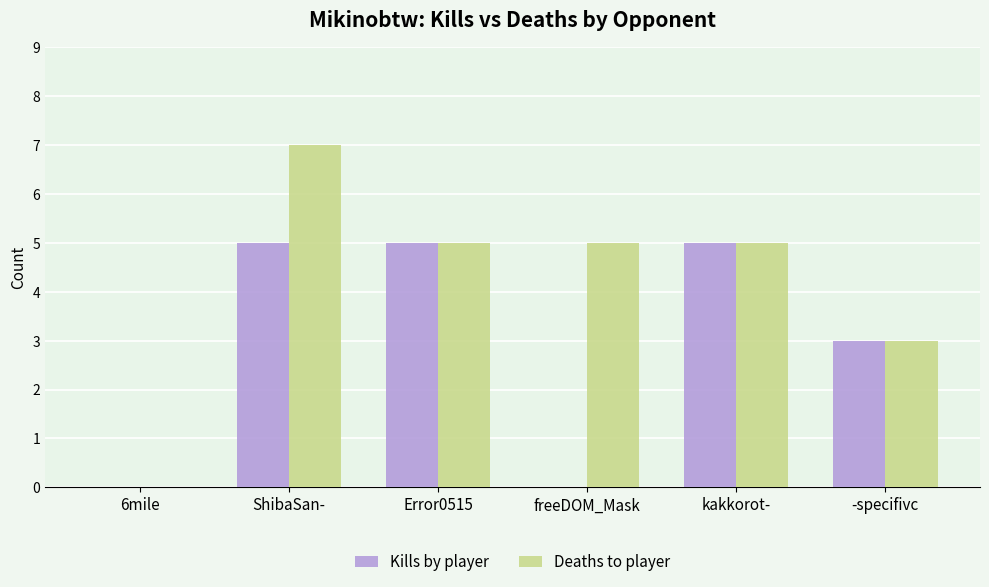

How many data points does each series have?

6